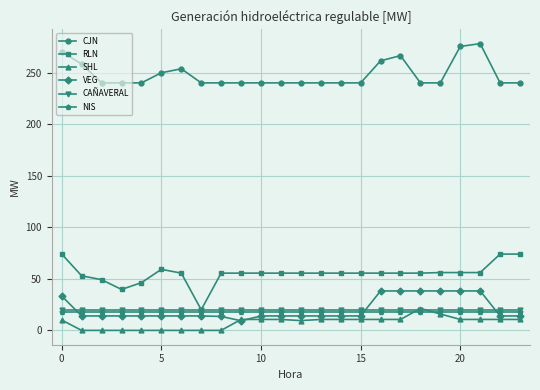

How many series are shown in this chart?

6